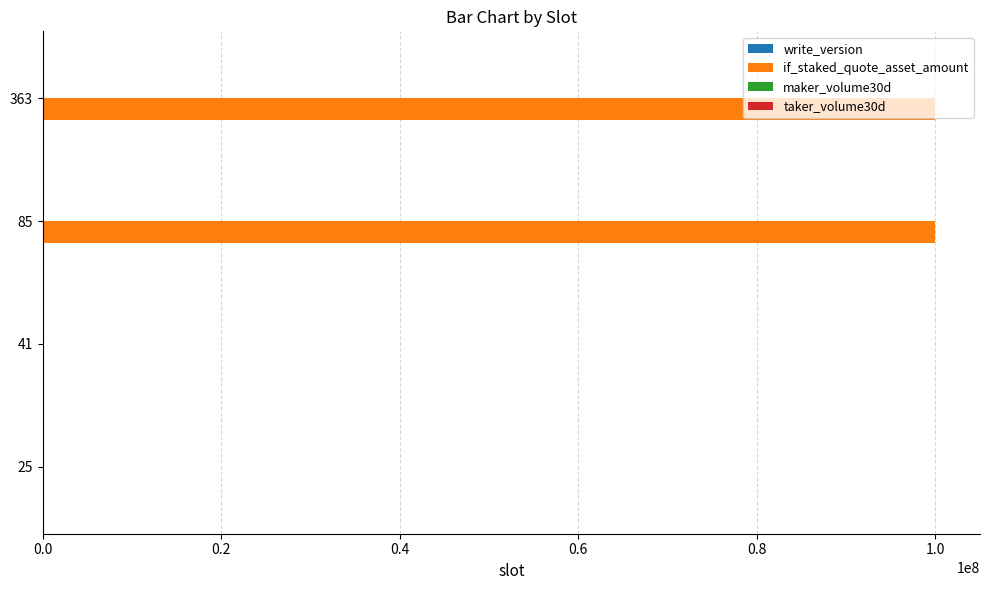

Which series changed the most between 41 and 85?

if_staked_quote_asset_amount